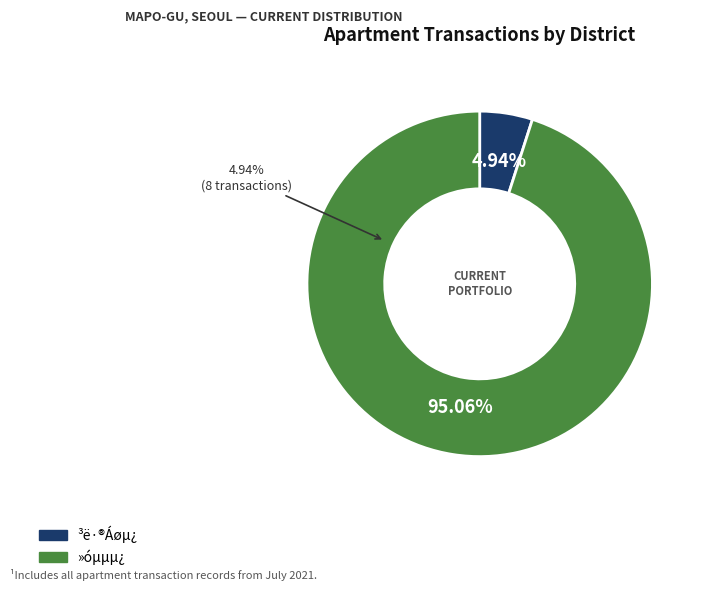

Do  ³ë·®Áøµ¿ and  »óµµµ¿ together represent more than half of the pie?

Yes